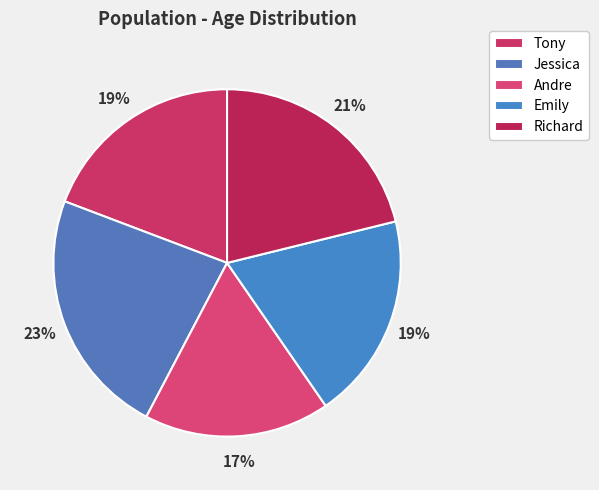

To the nearest percent, what portion does Jessica represent?

23%